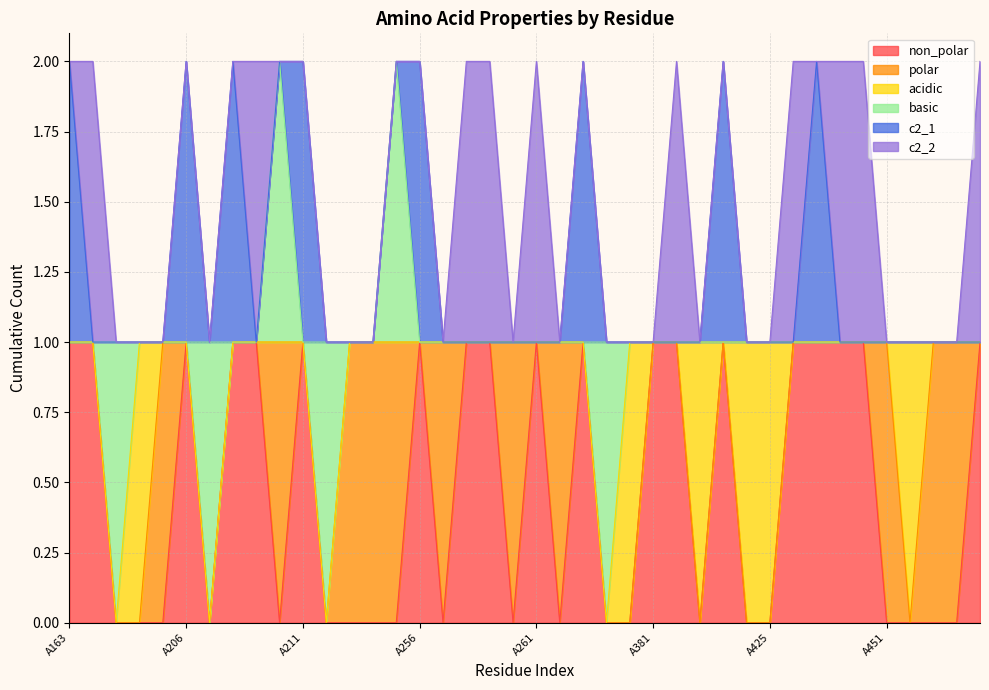

True or false: basic and non_polar intersect in this chart.

True